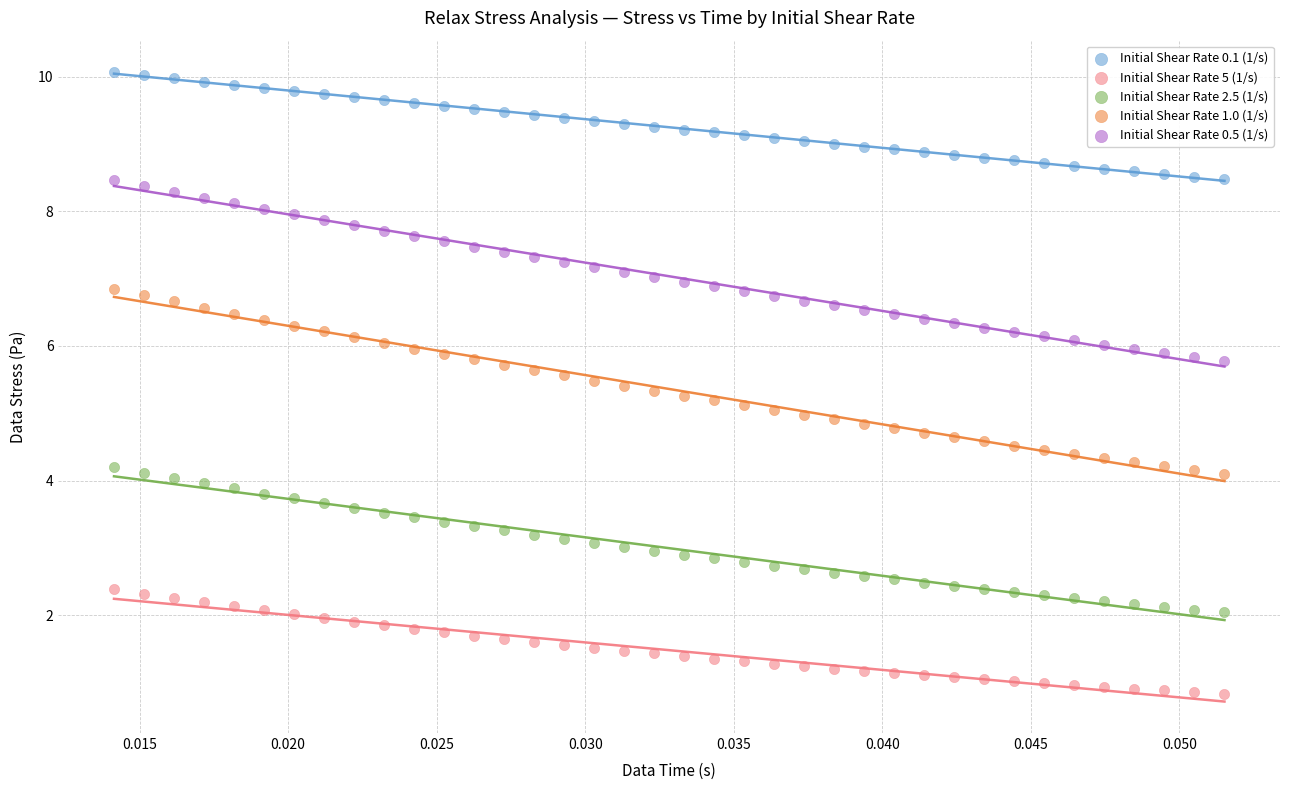

Which series contains the lowest Y value?

Initial Shear Rate 5 (1/s)